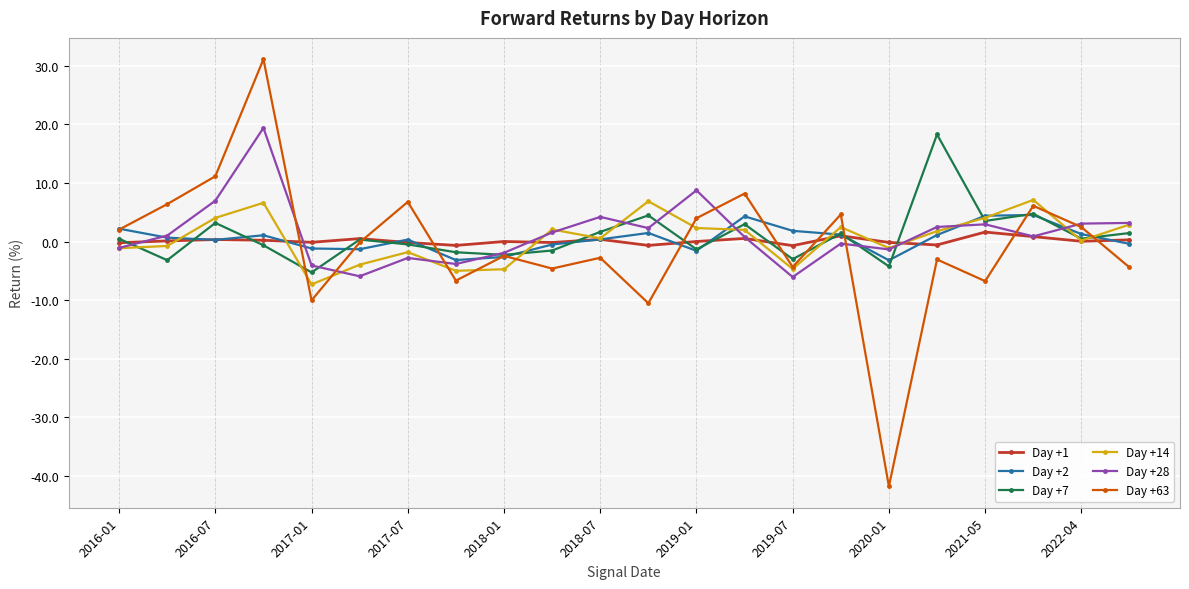

Which series has the widest spread of values?

Day +63